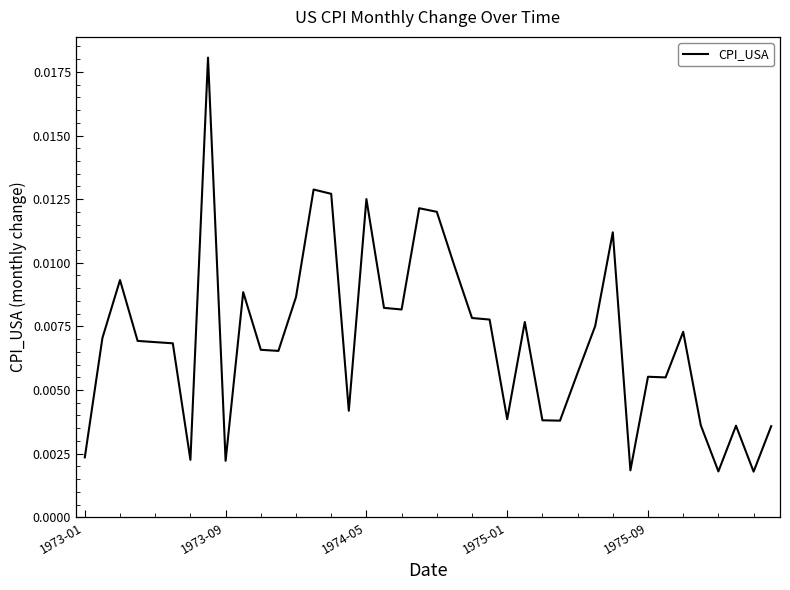

Does the chart display data point markers on the line(s)?

No